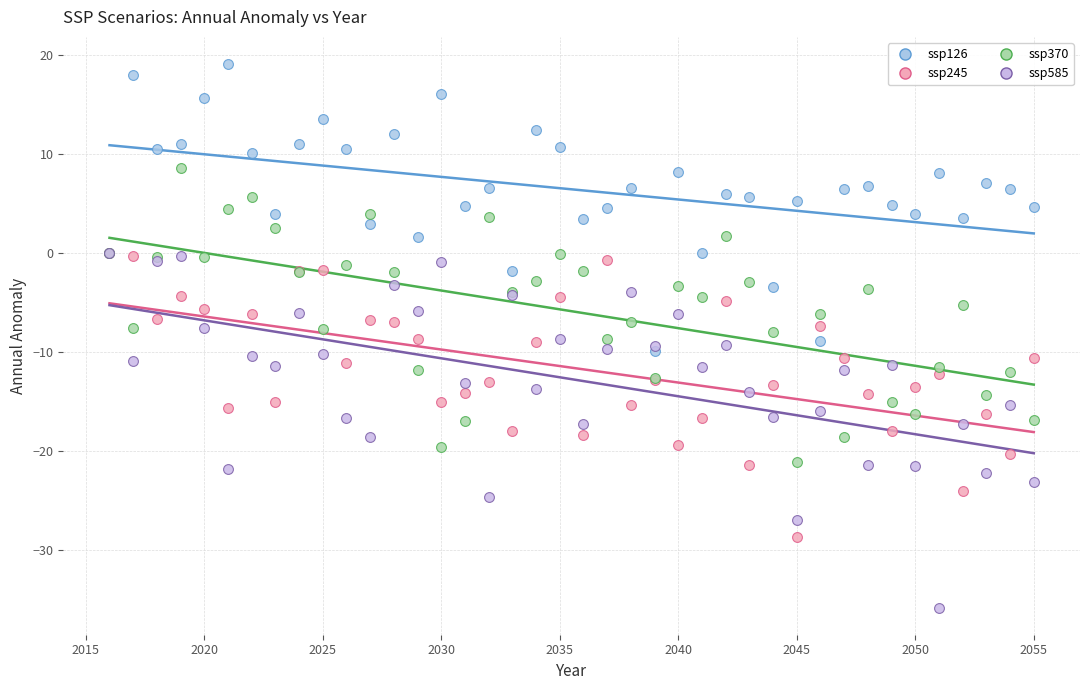

Which series contains the highest Y value?

ssp126